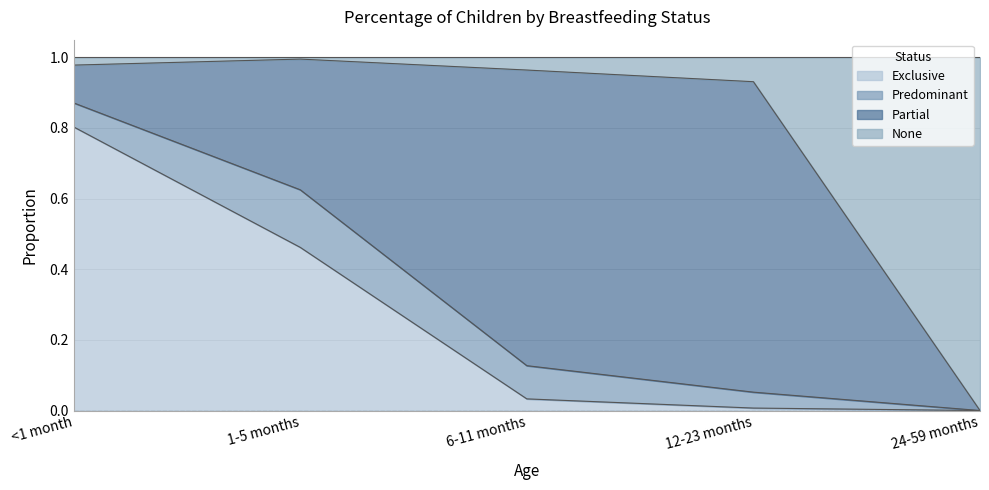

What is the total value across all series at <1 month?

1.0